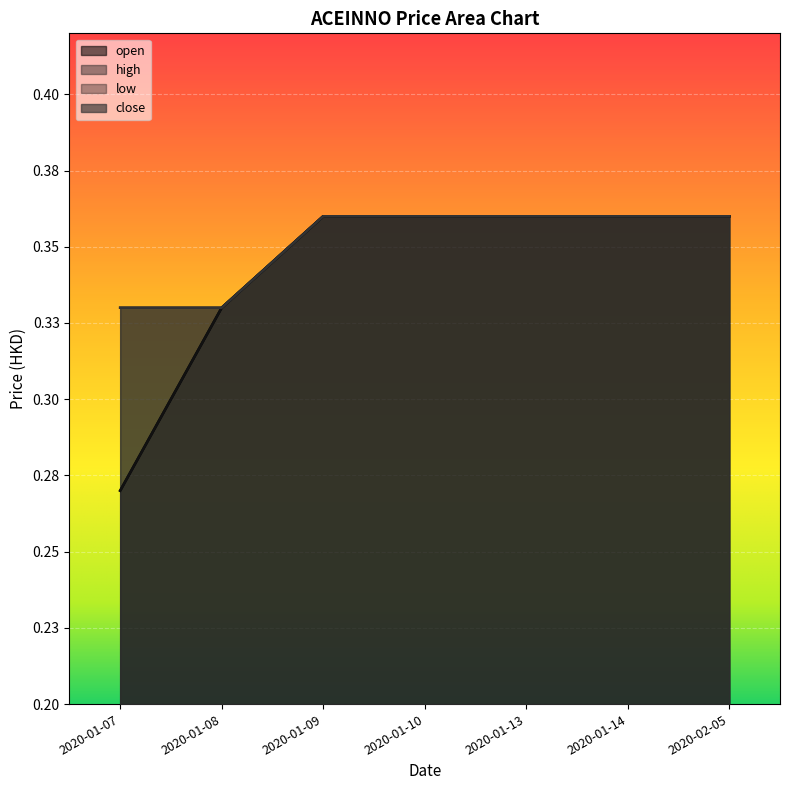

Reading left to right, what are all the values shown in this chart?

open: 0.3	0.3	0.4	0.4	0.4	0.4	0.4
high: 0.3	0.3	0.4	0.4	0.4	0.4	0.4
low: 0.3	0.3	0.4	0.4	0.4	0.4	0.4
close: 0.3	0.3	0.4	0.4	0.4	0.4	0.4